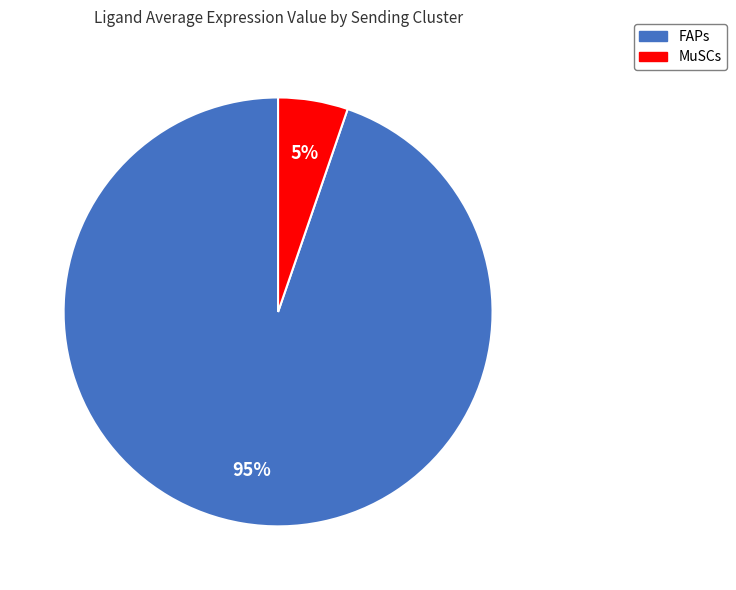

Which slice is the smallest?

MuSCs